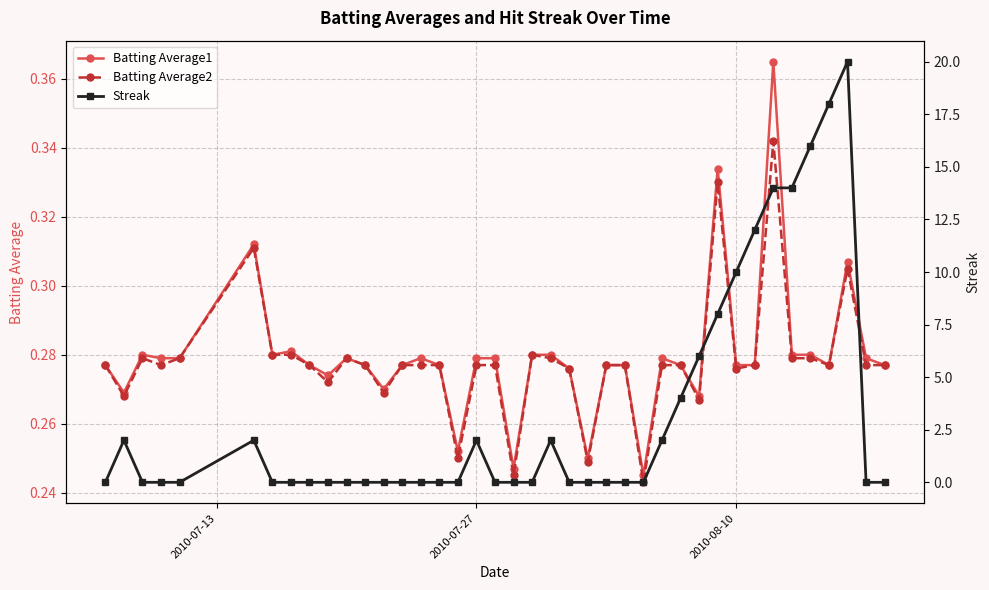

True or false: Batting Average1 has more than 2 points higher than both neighbors.

True